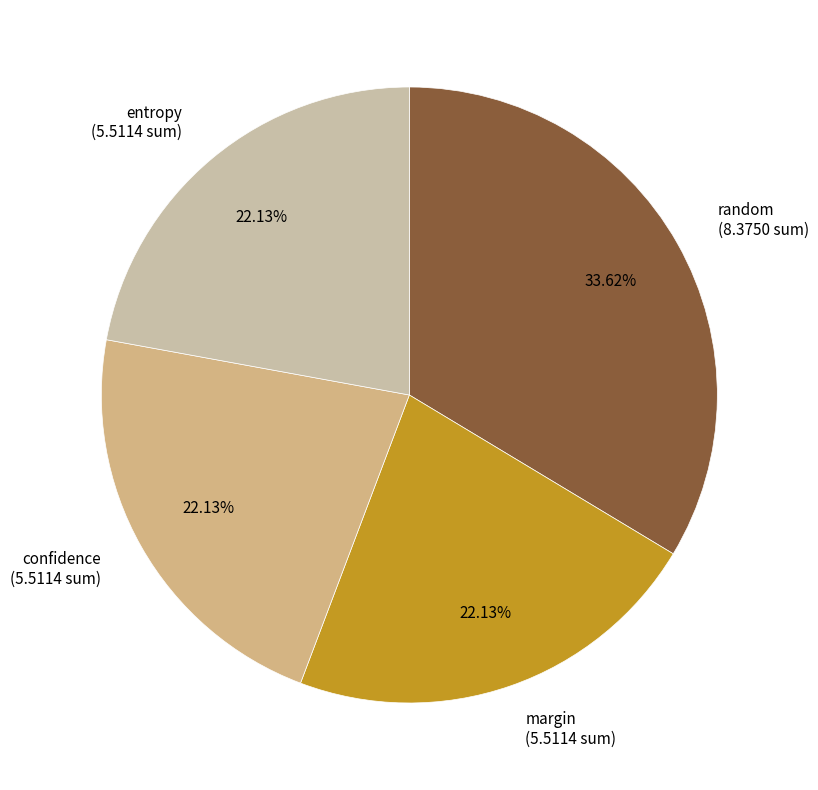

To the nearest percent, what percentage of the pie is random?

34%